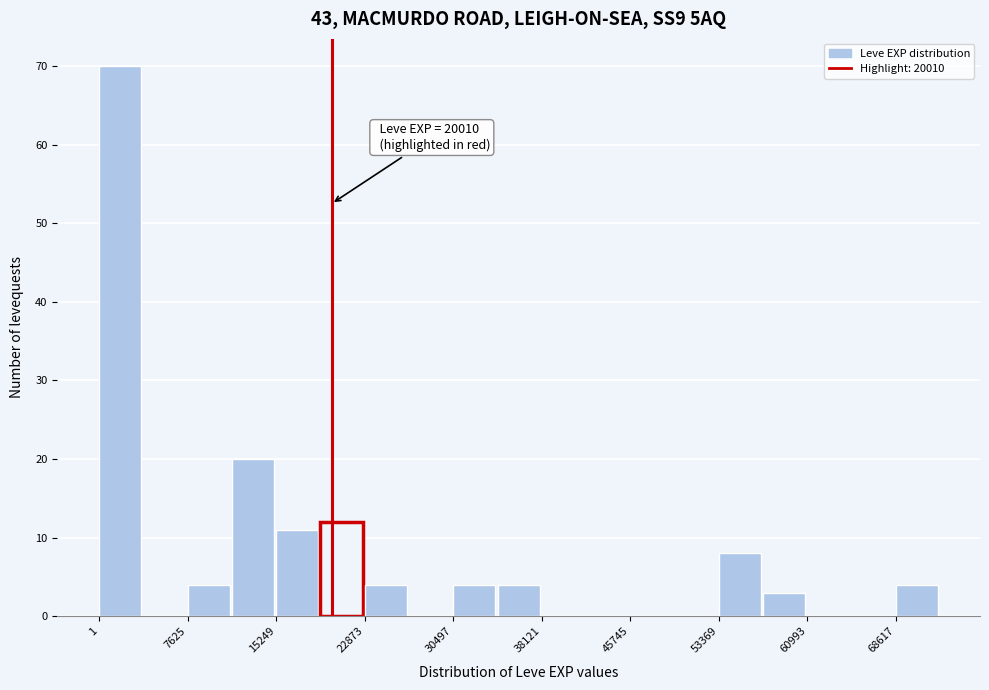

Around what value on the x-axis is the tallest bar? Give the approximate position of its centre, as read against the axis.

2000